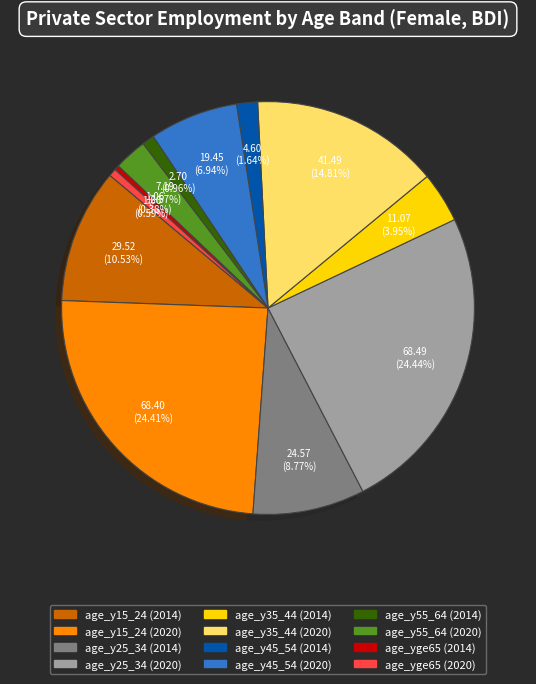

Count the number of slices in the pie.

12